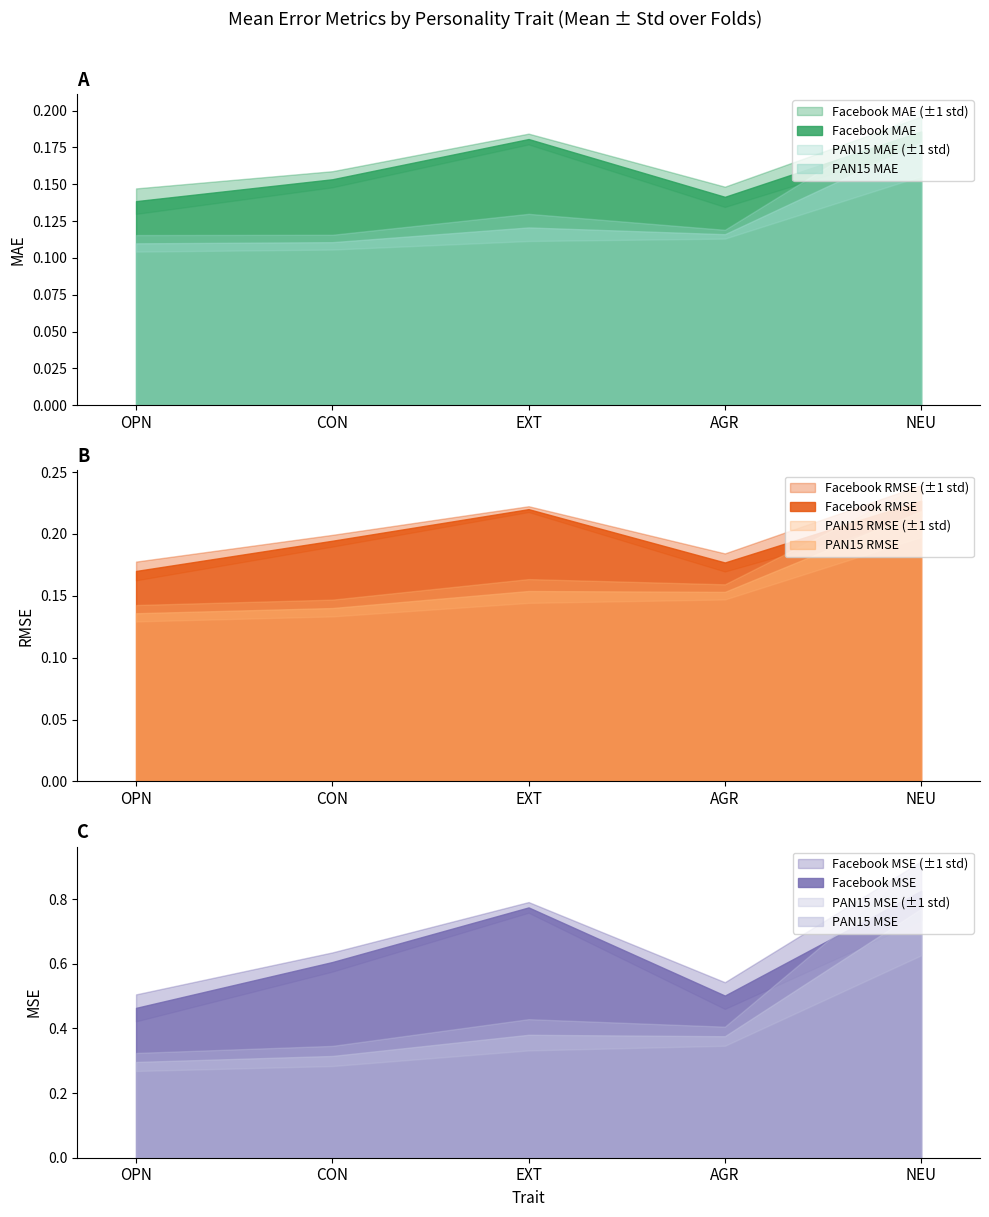

What value does the pan15_rmse series have at 4?

0.2